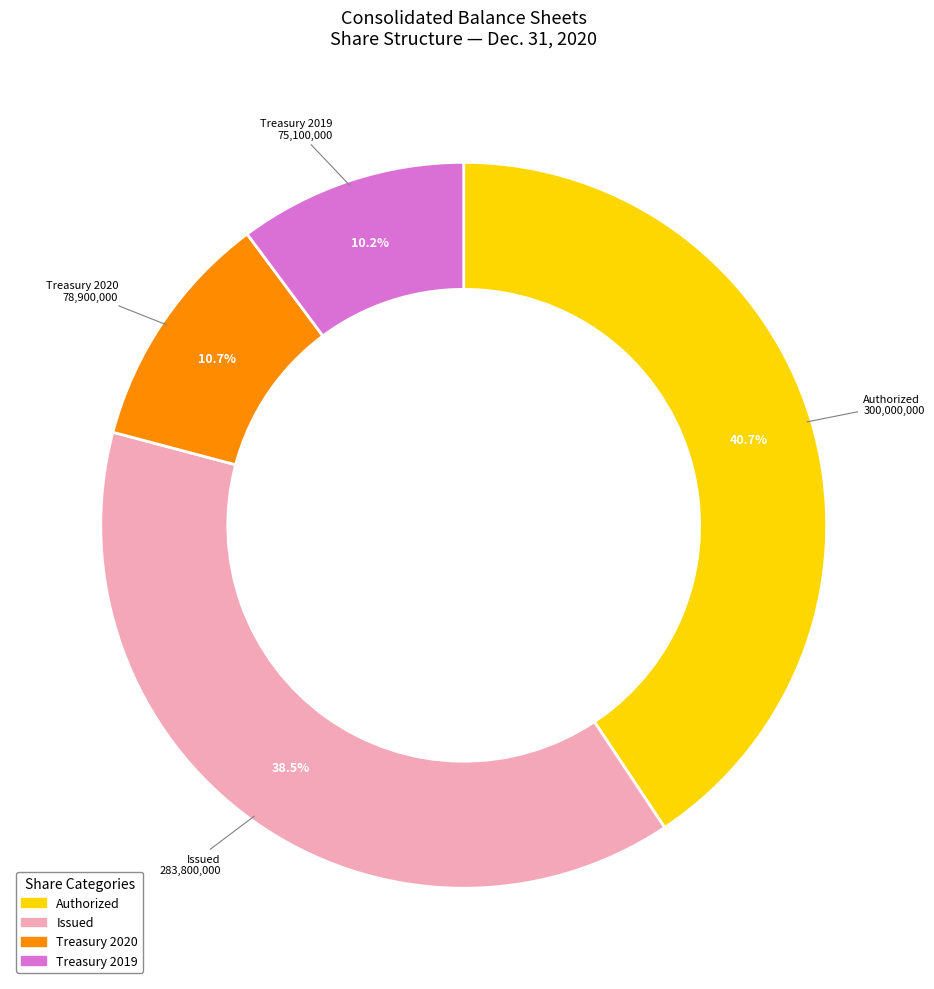

What is the ratio of the value at Authorized to the value at Treasury 2019?

4.0